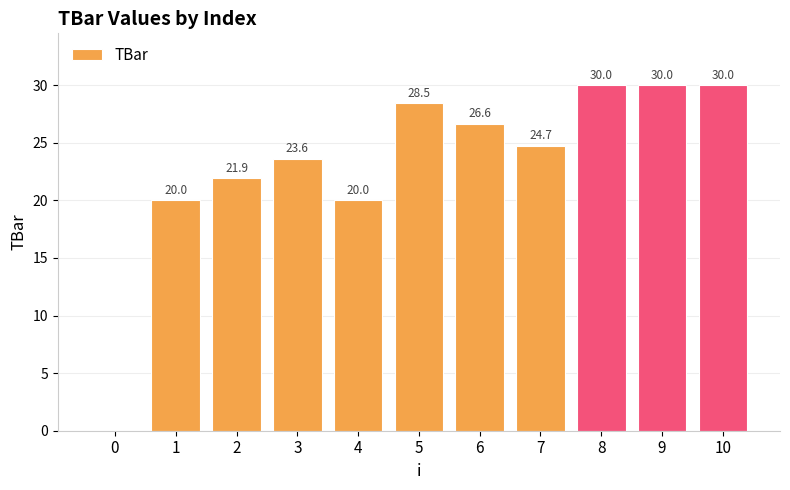

What is the change in value from 7 to 9?

+5.3